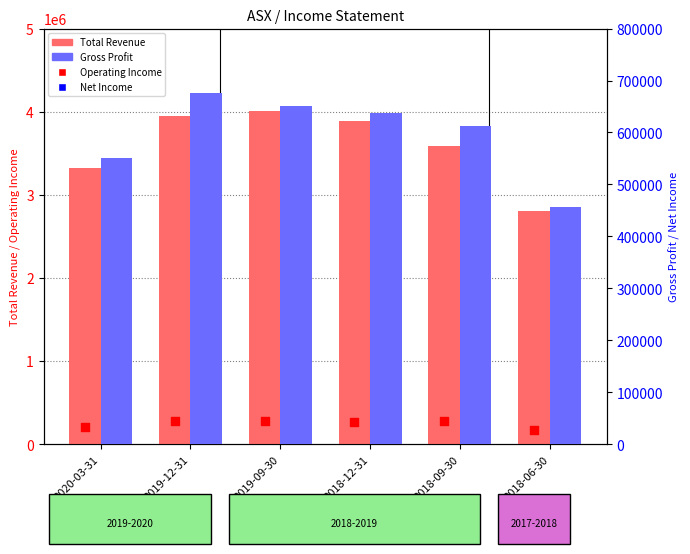

Which series has the largest total across all categories?

Total Revenue